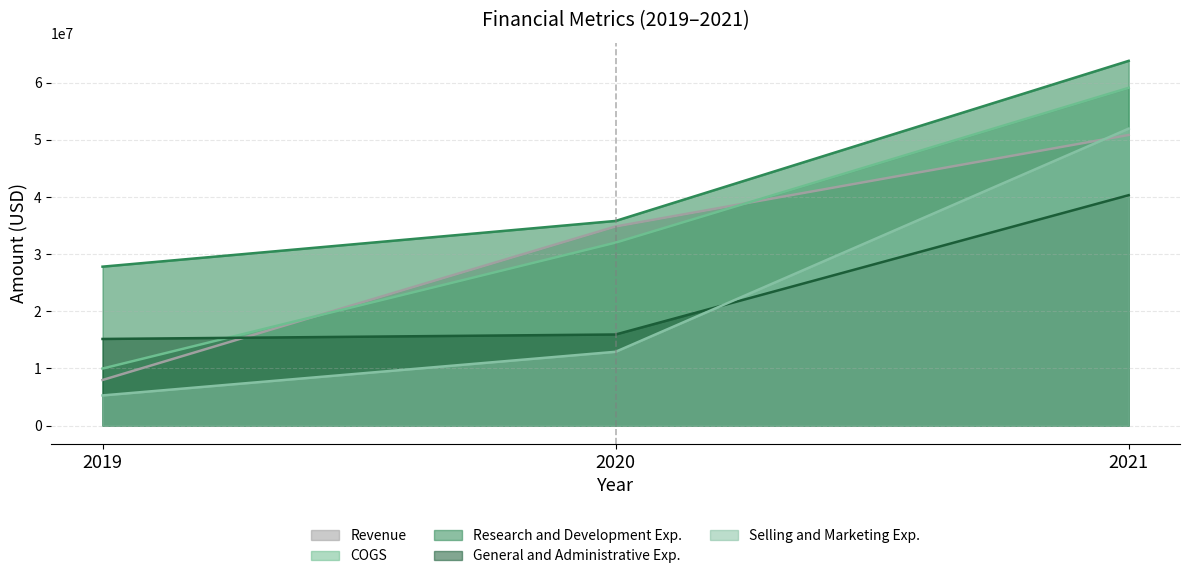

The Selling and Marketing Exp. series shows 17312215 at 2020. True or false?

False